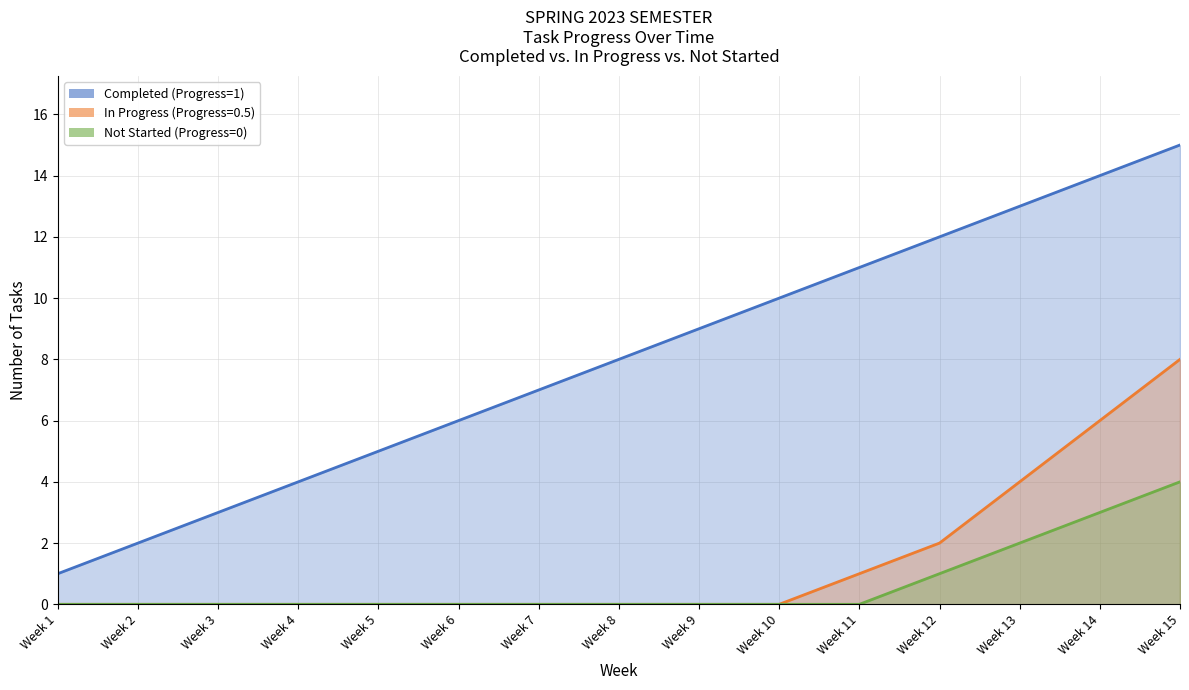

At which category does the chart reach its minimum across all series?

Week 1